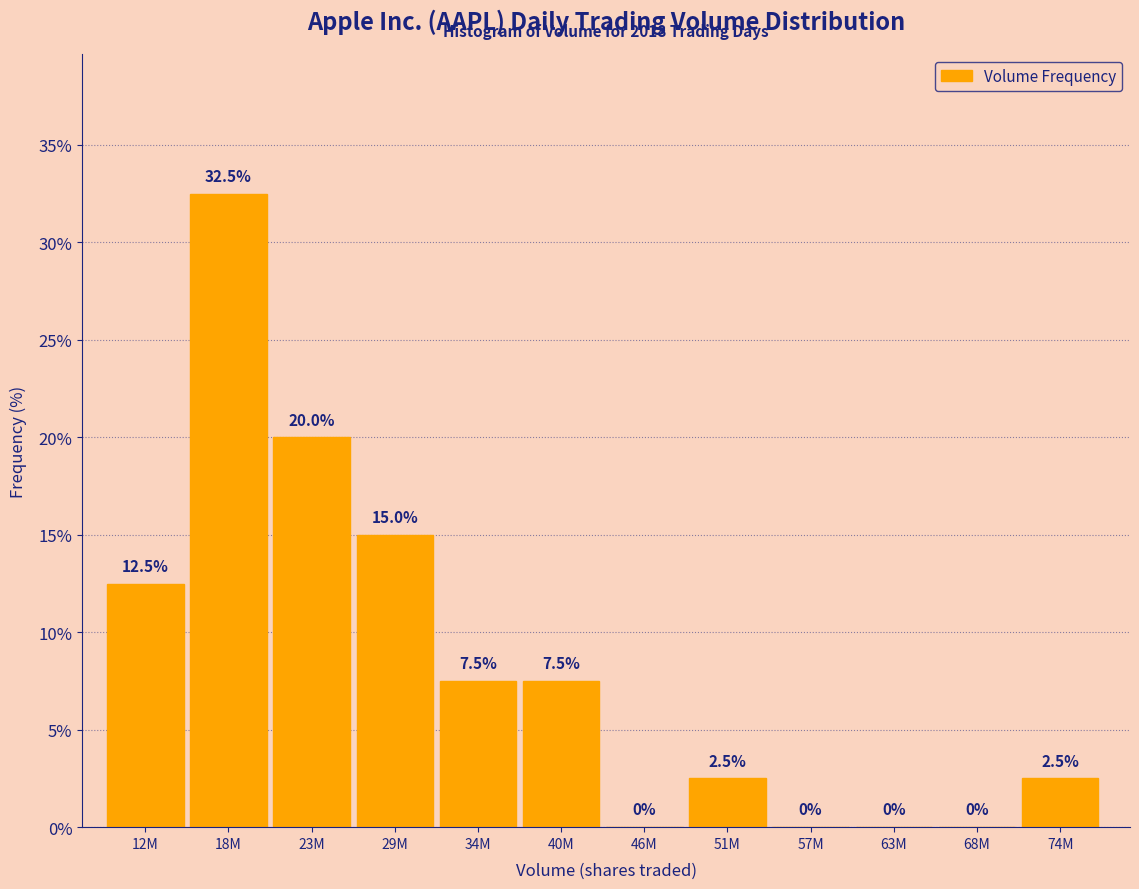

Reading left to right, extract all data points from this chart.

12M=12.5	18M=32.5	23M=20.0	29M=15.0	34M=7.5	40M=7.5	46M=0.0	51M=2.5	57M=0.0	63M=0.0	68M=0.0	74M=2.5